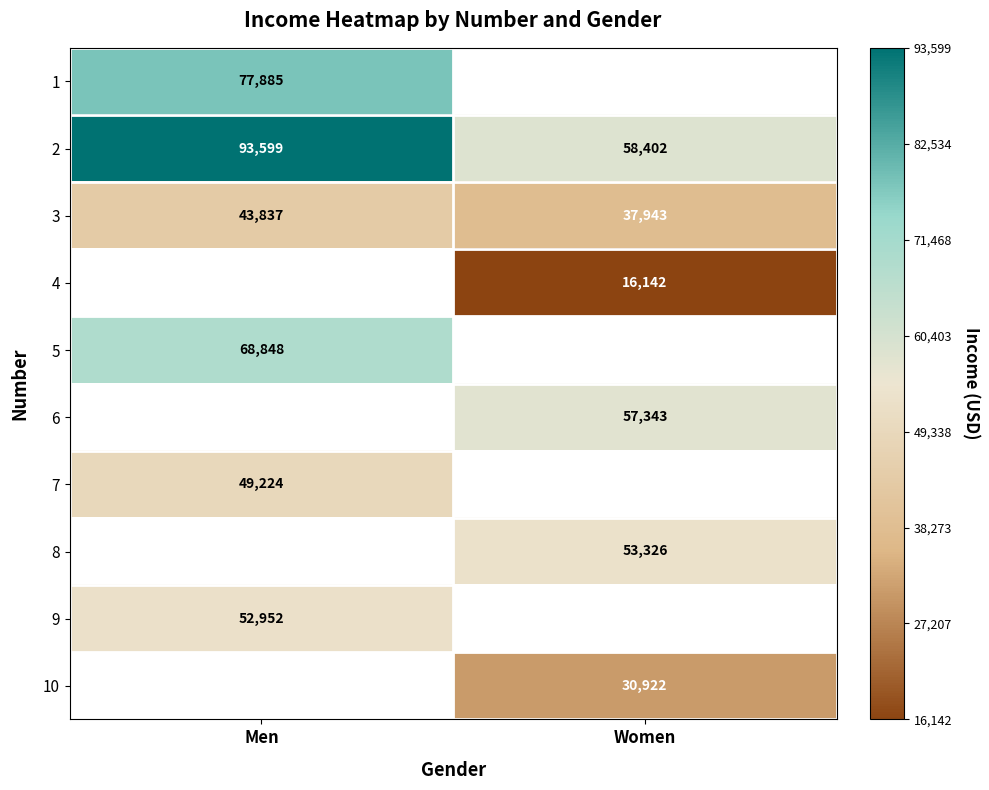

List the labels in order of 2 value, largest first.

Men, Women